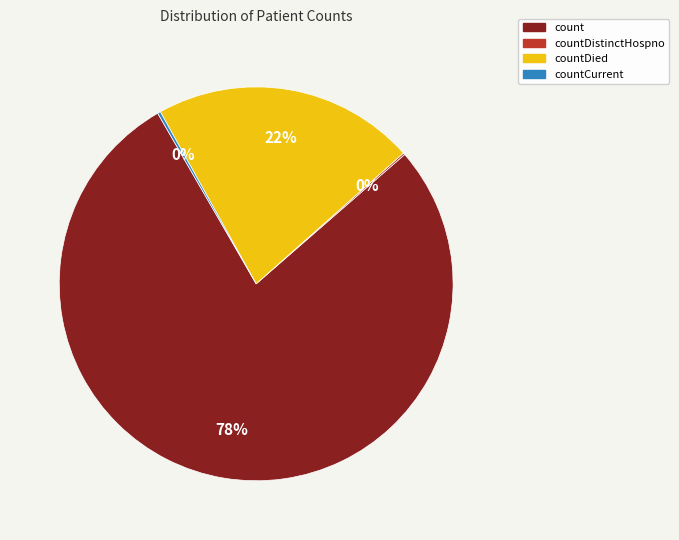

To the nearest percent, what is the average slice percentage?

25%